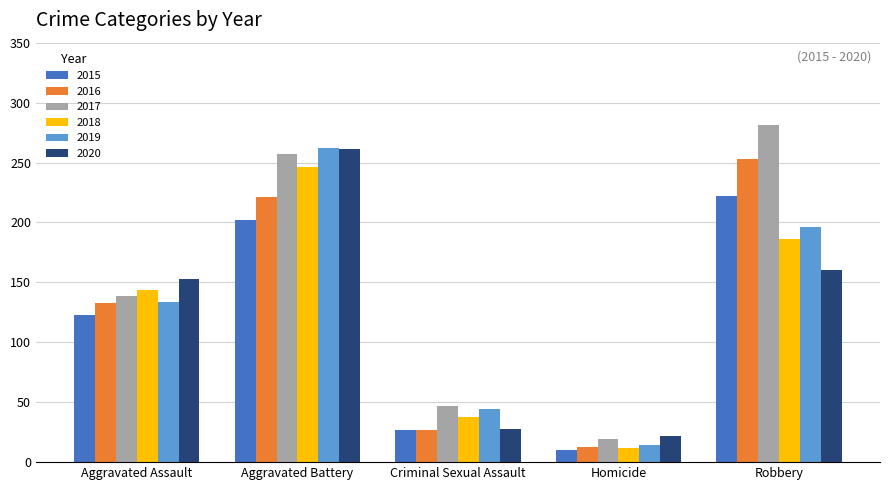

Which series has the largest range (max minus min)?

2017